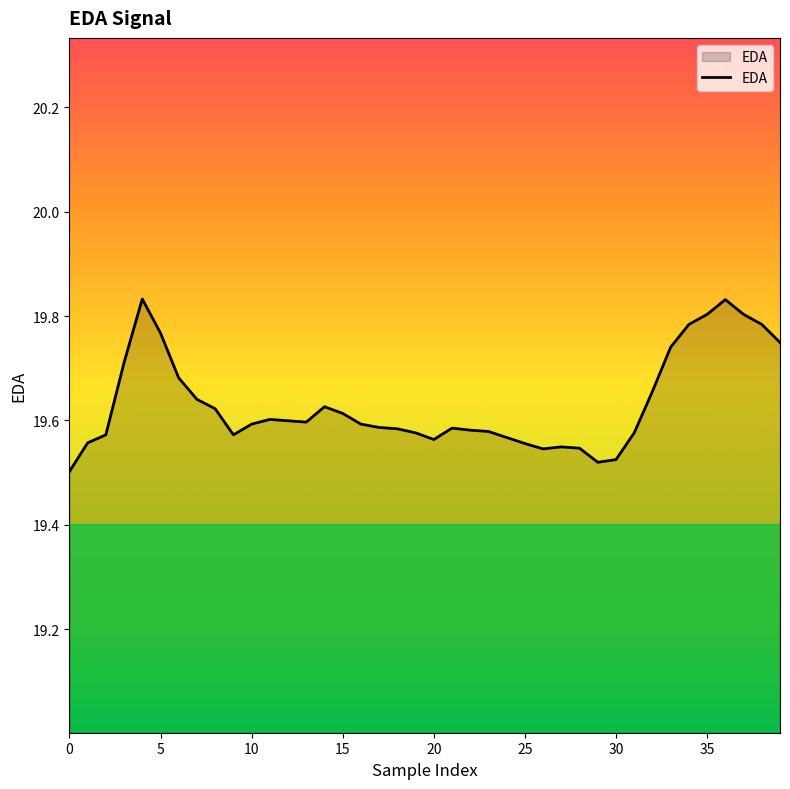

What is the difference between the maximum and minimum values?

0.3